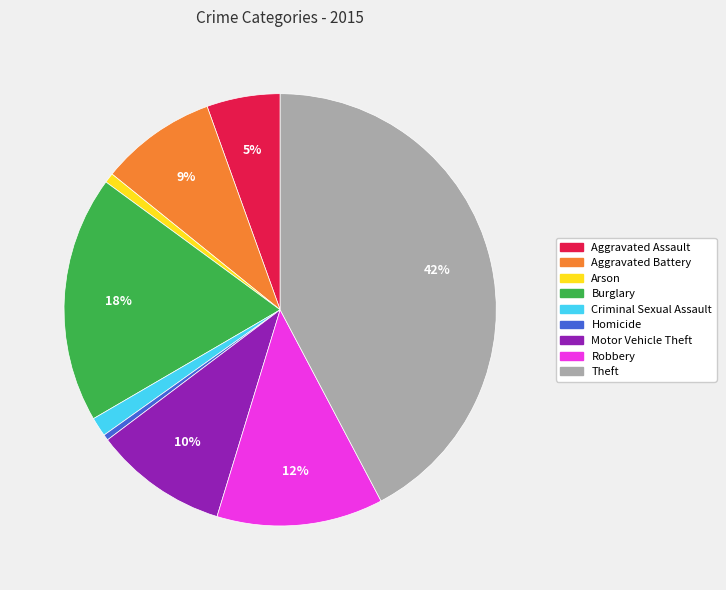

Is it true that Criminal Sexual Assault is 16% of the pie?

False